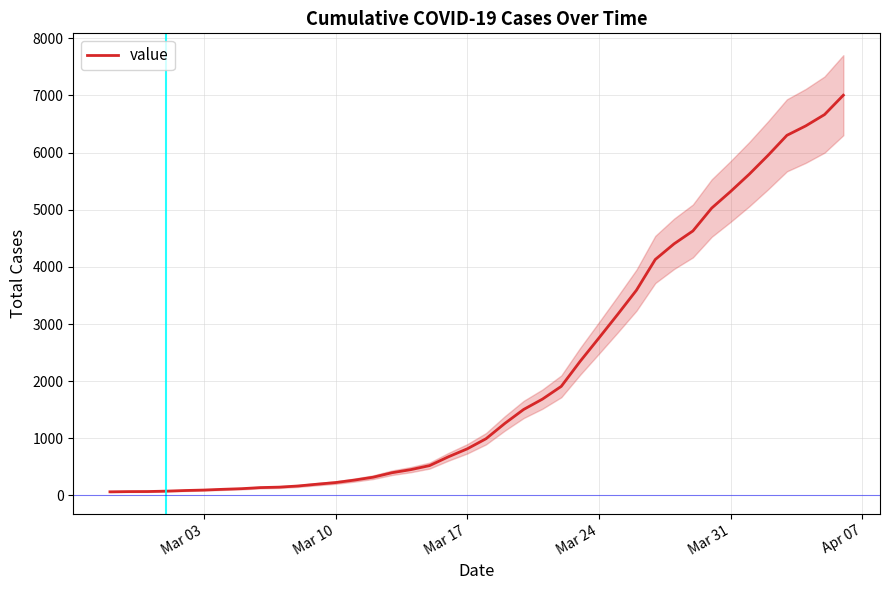

What is the difference between the maximum and minimum values?

6939